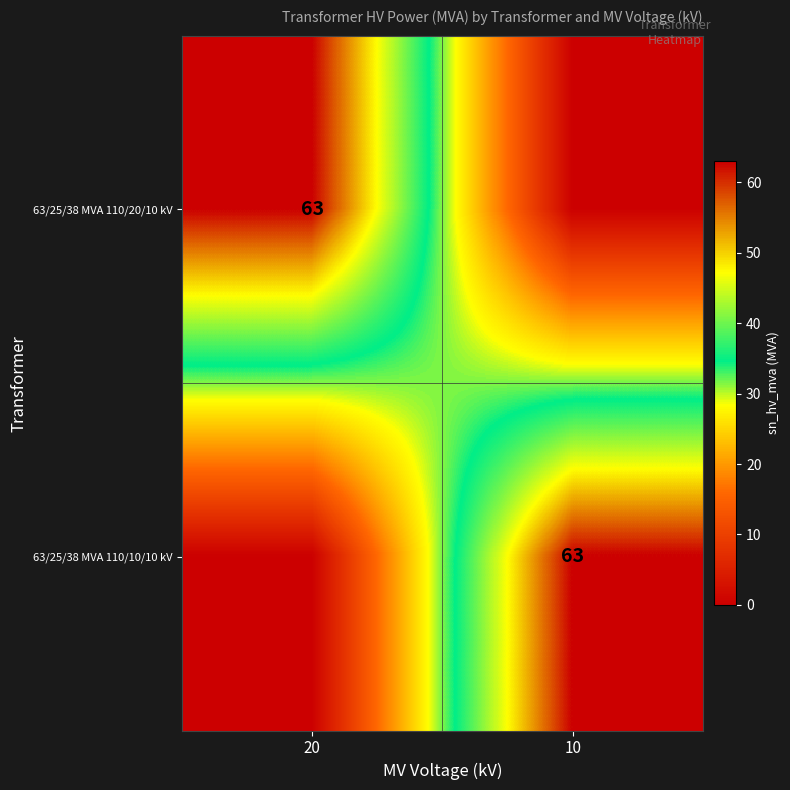

The 63/25/38 MVA 110/10/10 kV series shows 107 at 10. True or false?

False